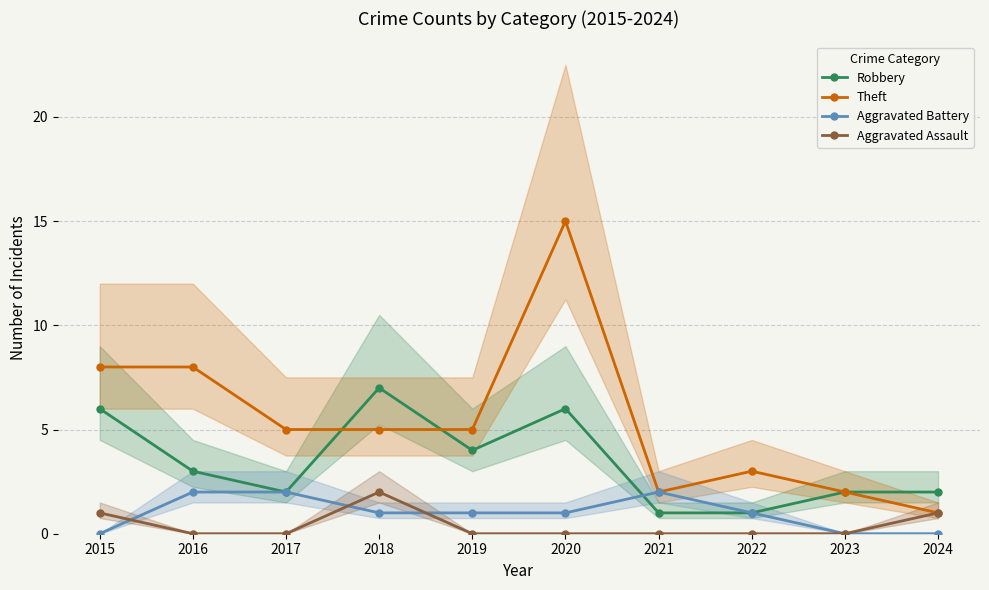

Rank the series at 2020 from lowest to highest value.

Aggravated Assault, Aggravated Battery, Robbery, Theft